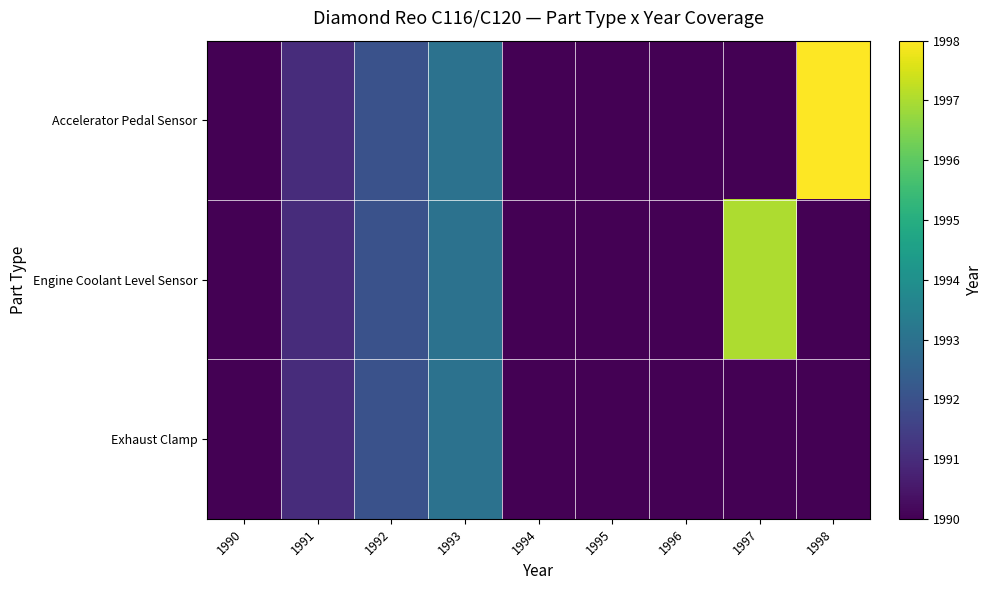

Which series changed the most between 1992 and 1995?

Accelerator Pedal Sensor